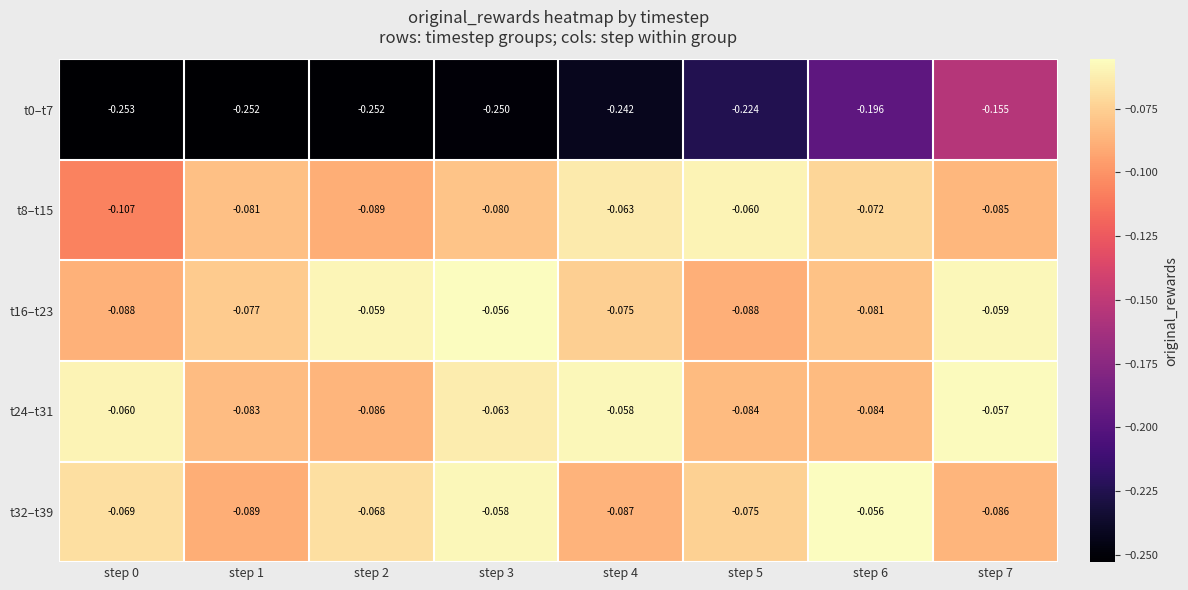

How many distinct data groups are displayed?

5